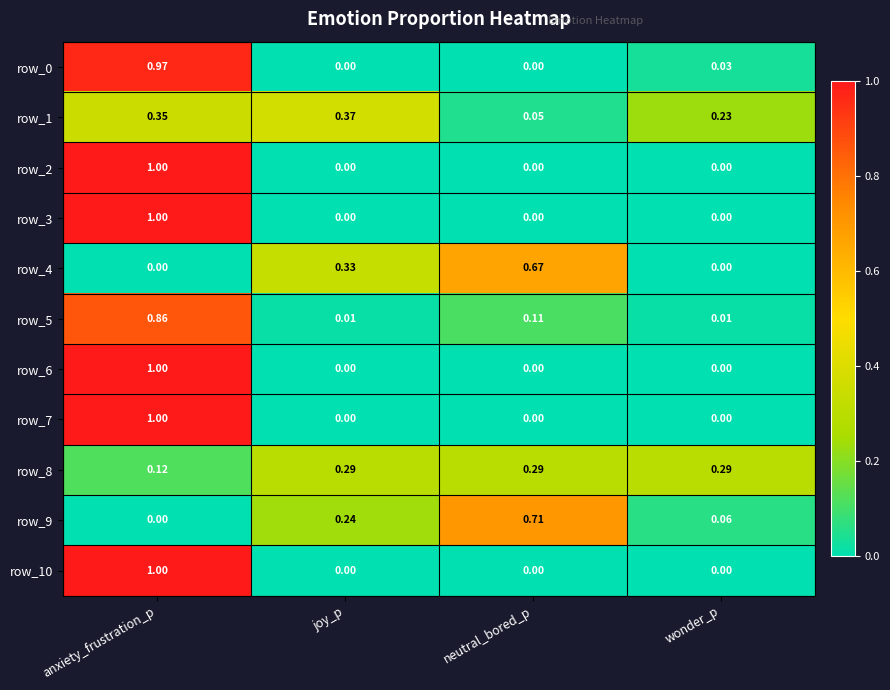

Where is row_8 nearest to the value 0?

anxiety_frustration_p